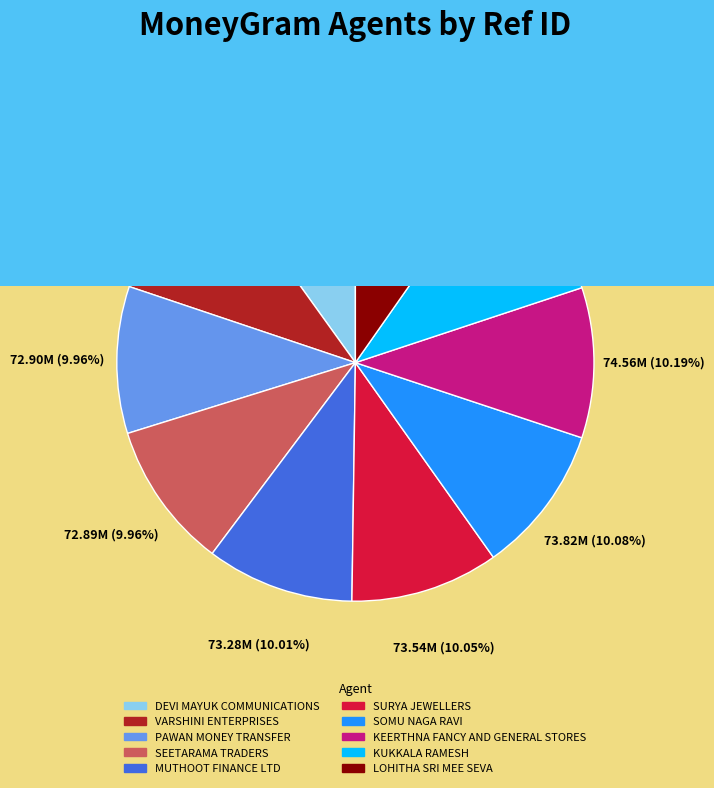

How many slices are in this pie chart?

10